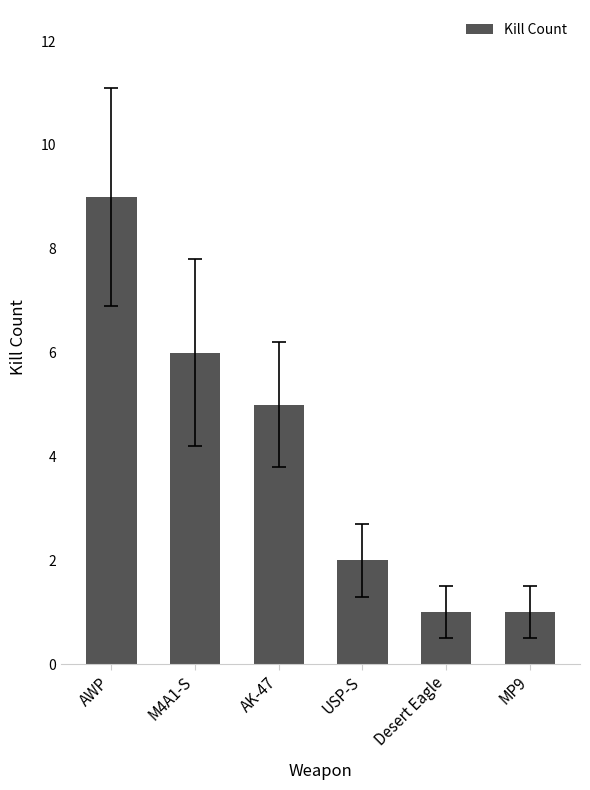

How many series are shown in this chart?

1